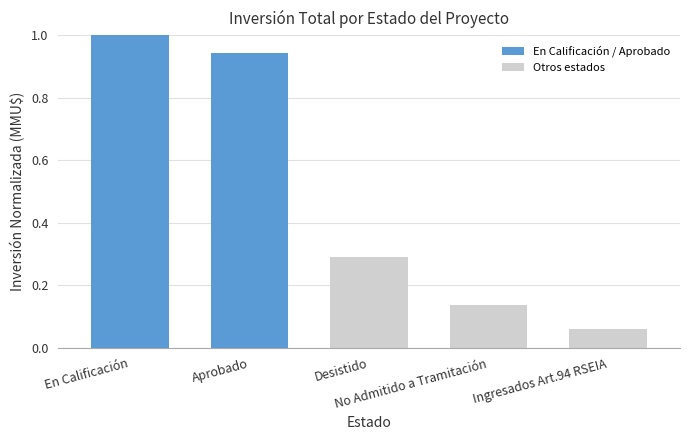

What is the greatest value displayed?

1.0